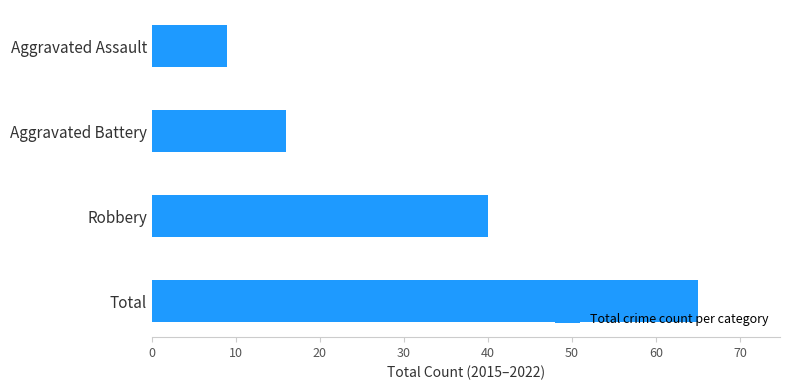

What is the difference between the values at Aggravated Assault and Total?

56